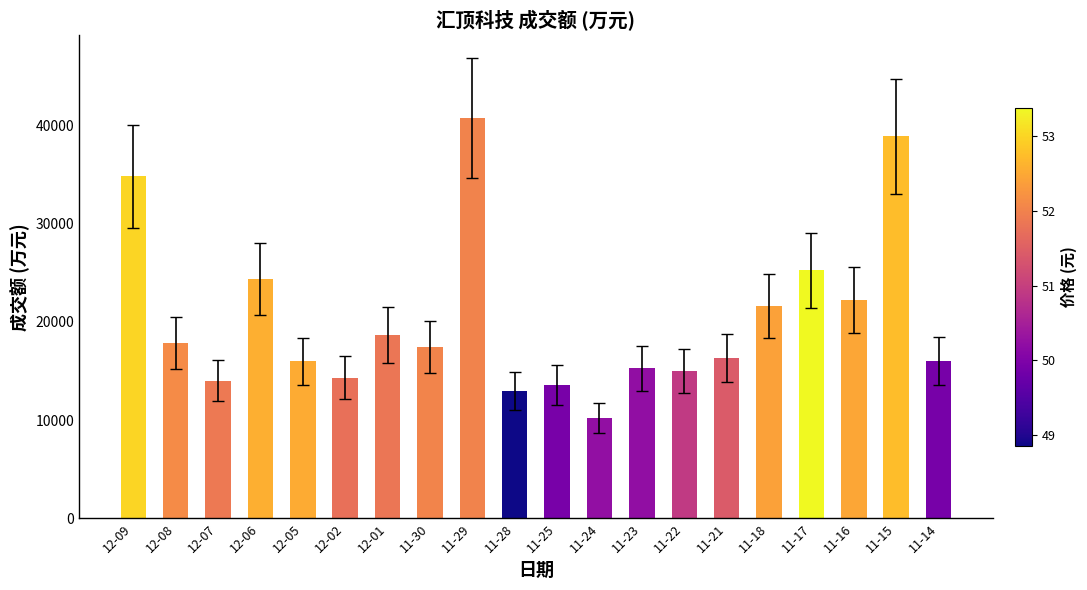

How many bars are there in total?

20